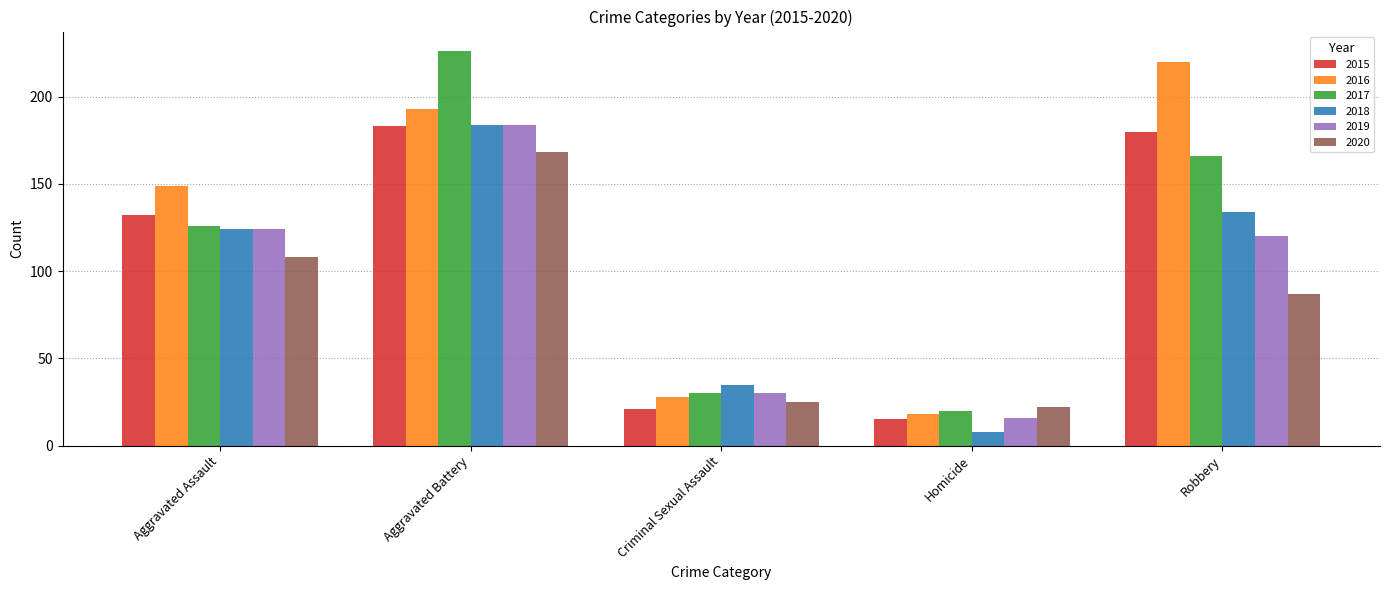

At which category is the sum across all series the highest?

Aggravated Battery